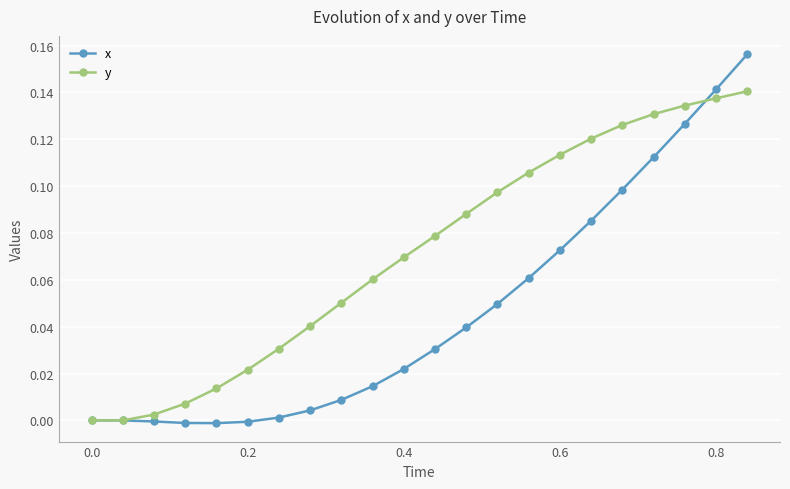

Rank the series by their average value, from lowest to highest.

x, y